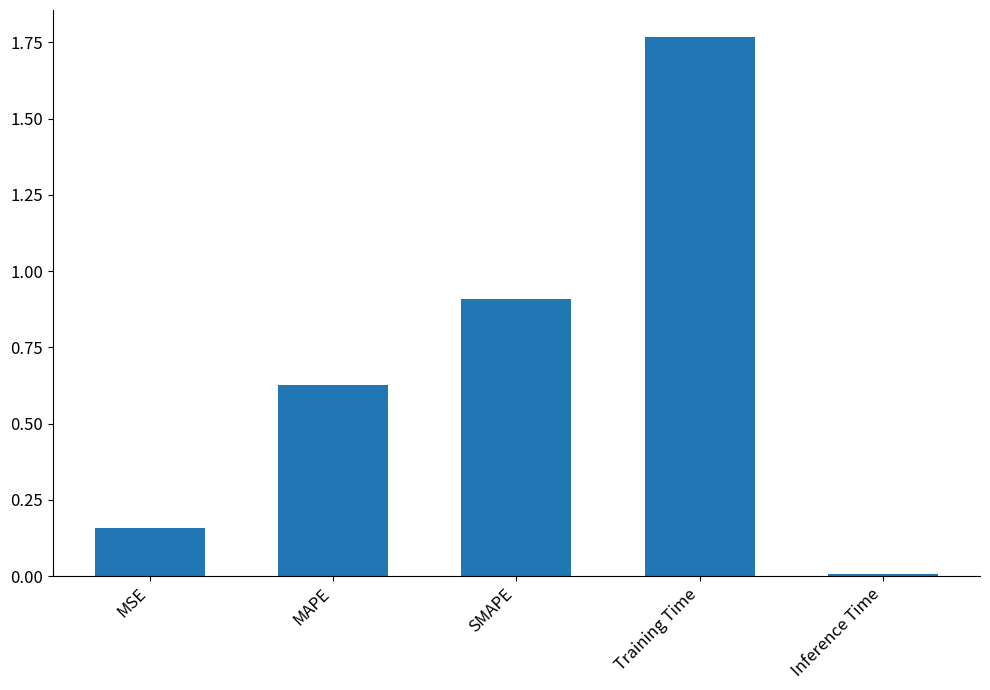

What is the label of the 4th bar from the right?

MAPE